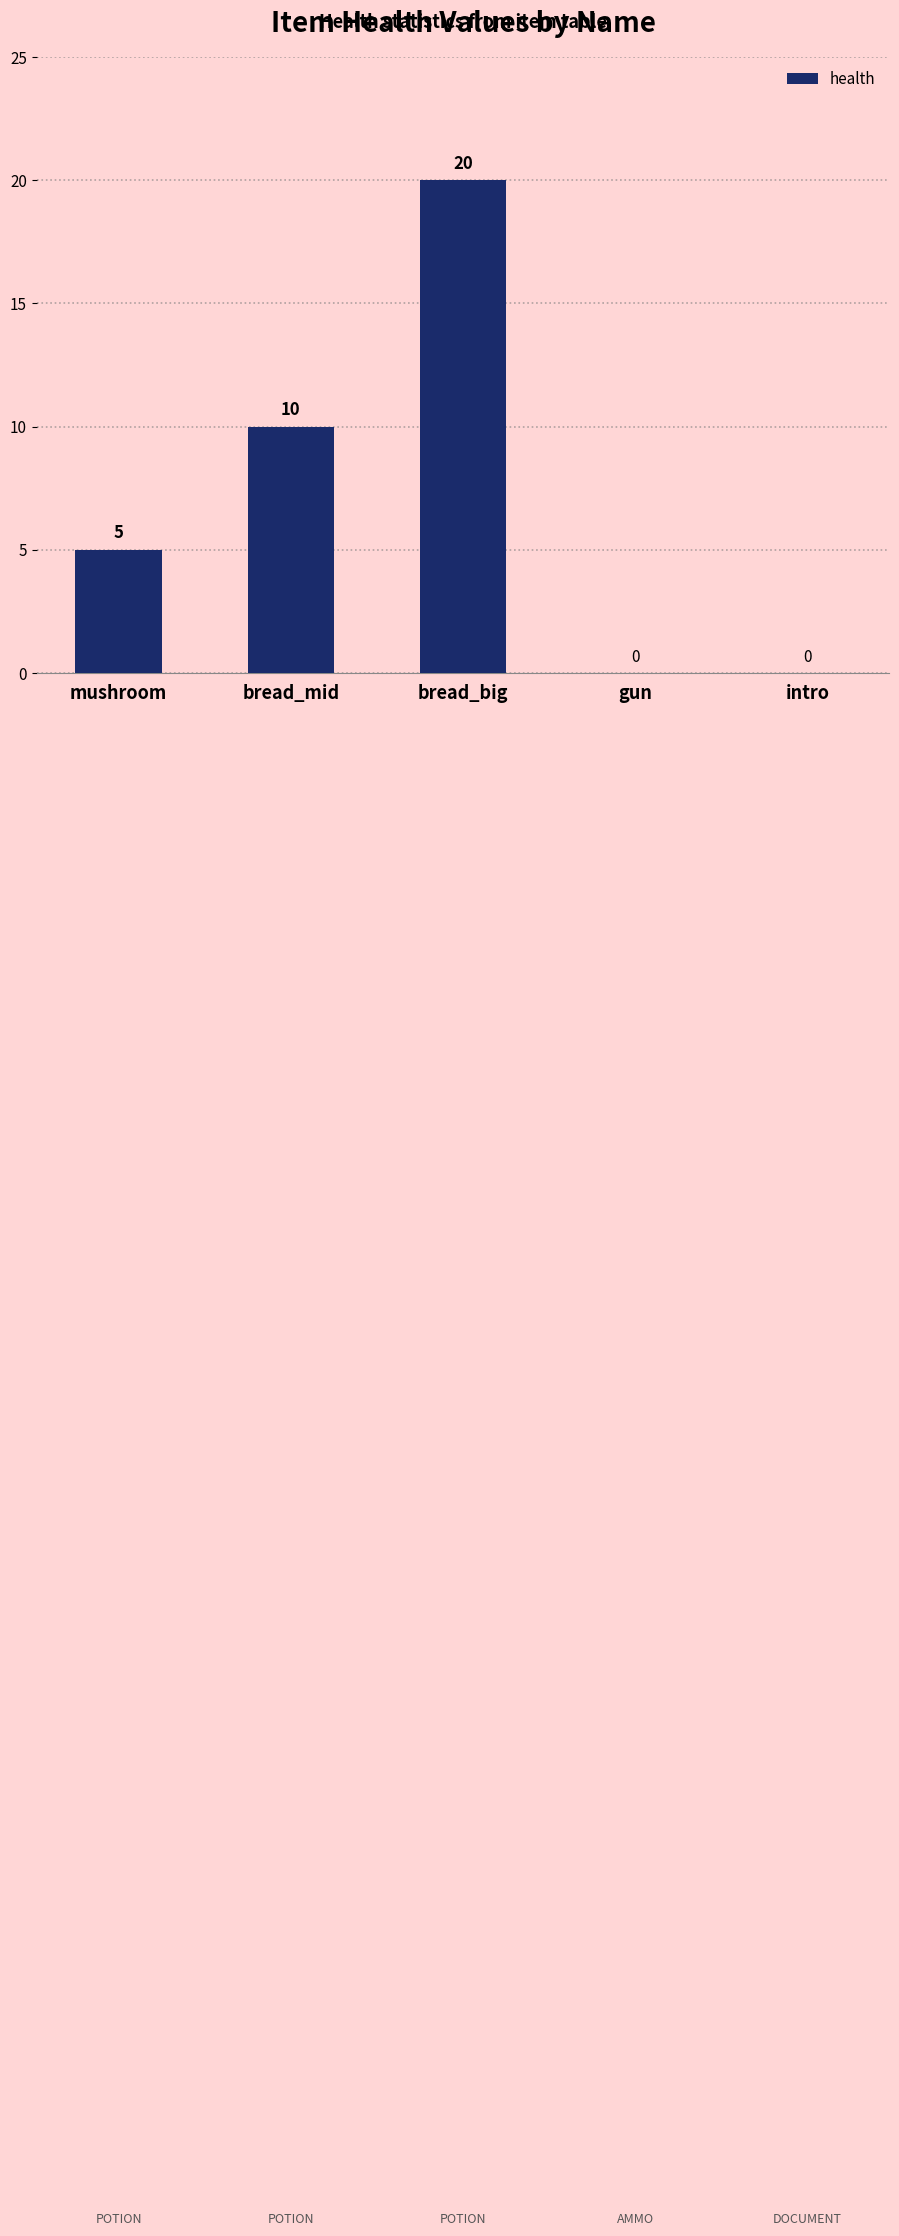

True or false: the data shows 0 at intro.

True